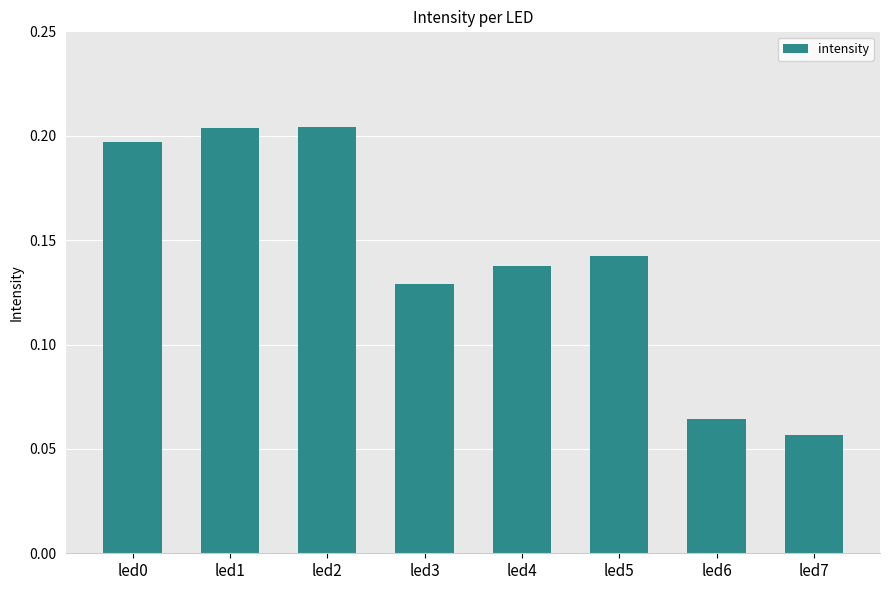

Does the chart contain stacked bars?

No